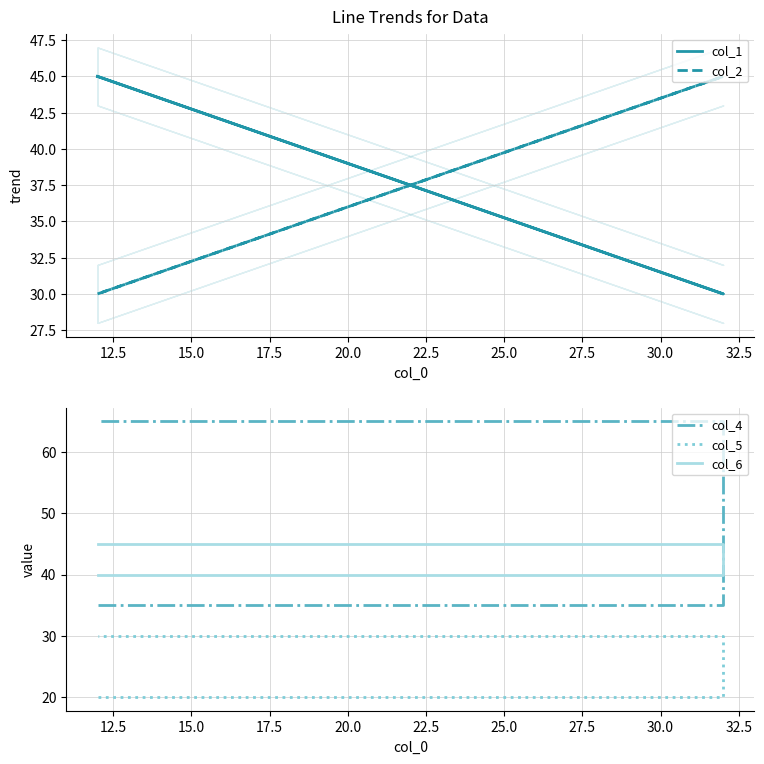

What is the sum of the col_1 values at 12.5 and 17.5?

75